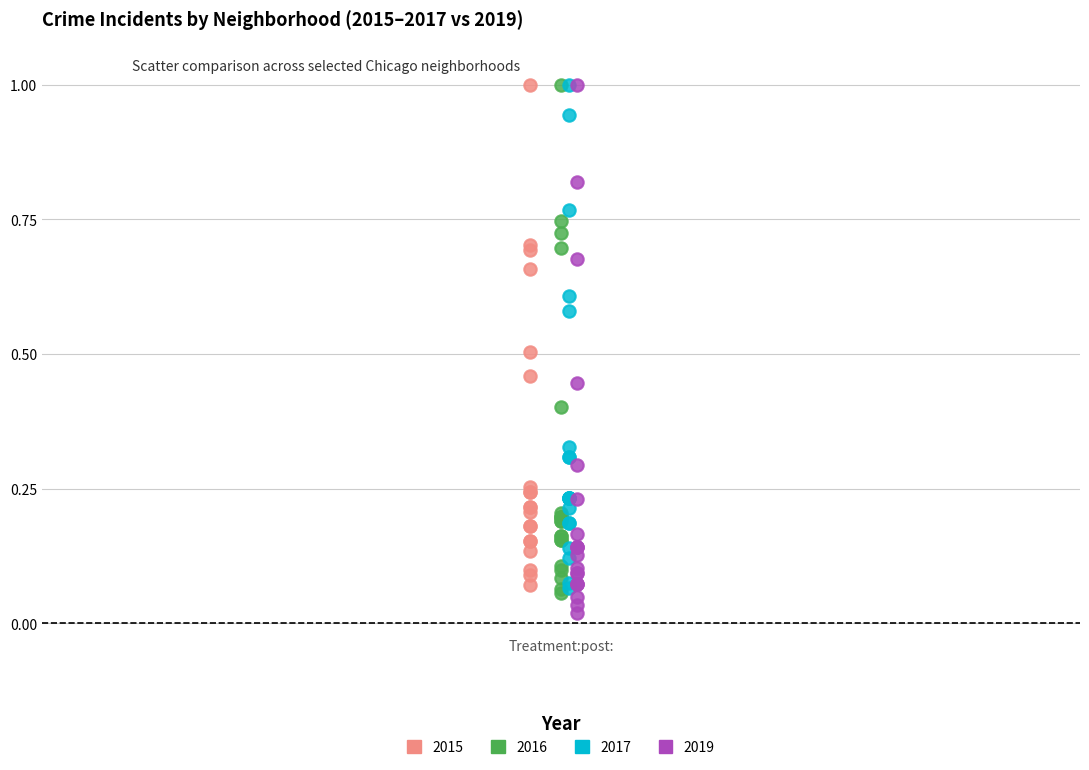

Which series reaches the minimum Y coordinate?

2019